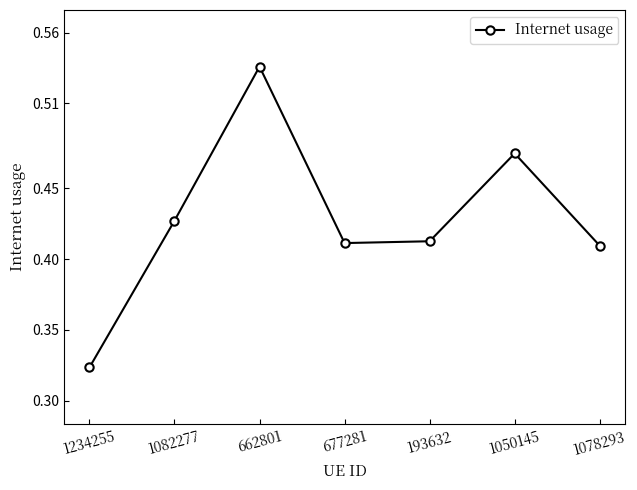

At which category does the chart reach its peak across all series?

662801